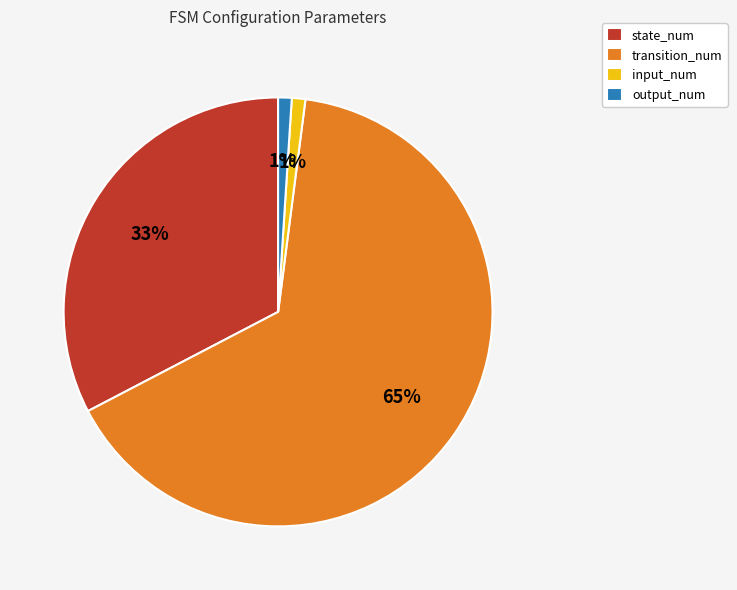

To the nearest percent, what is the average slice percentage?

25%